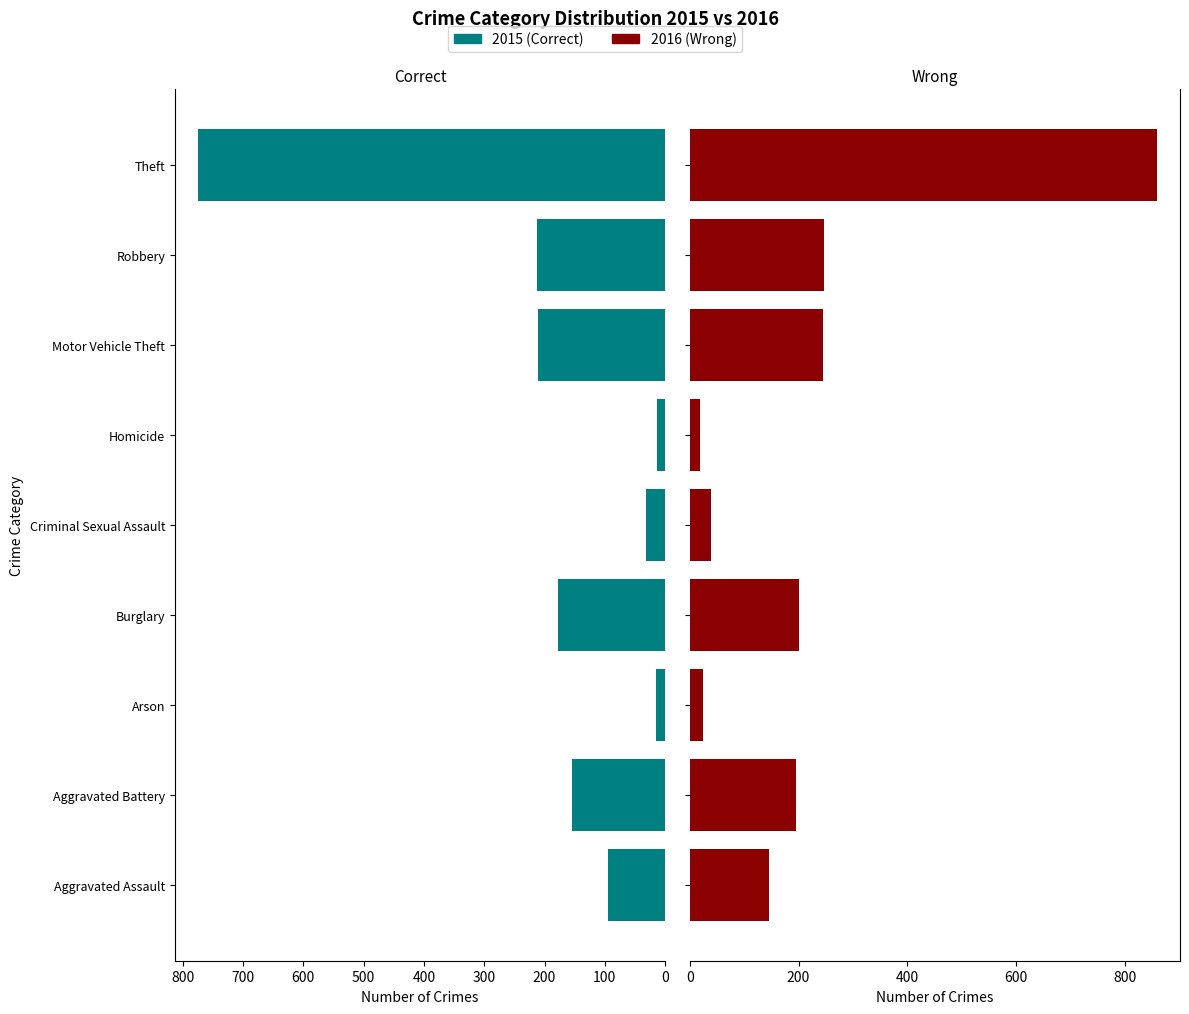

Which series has the widest spread of values?

Wrong